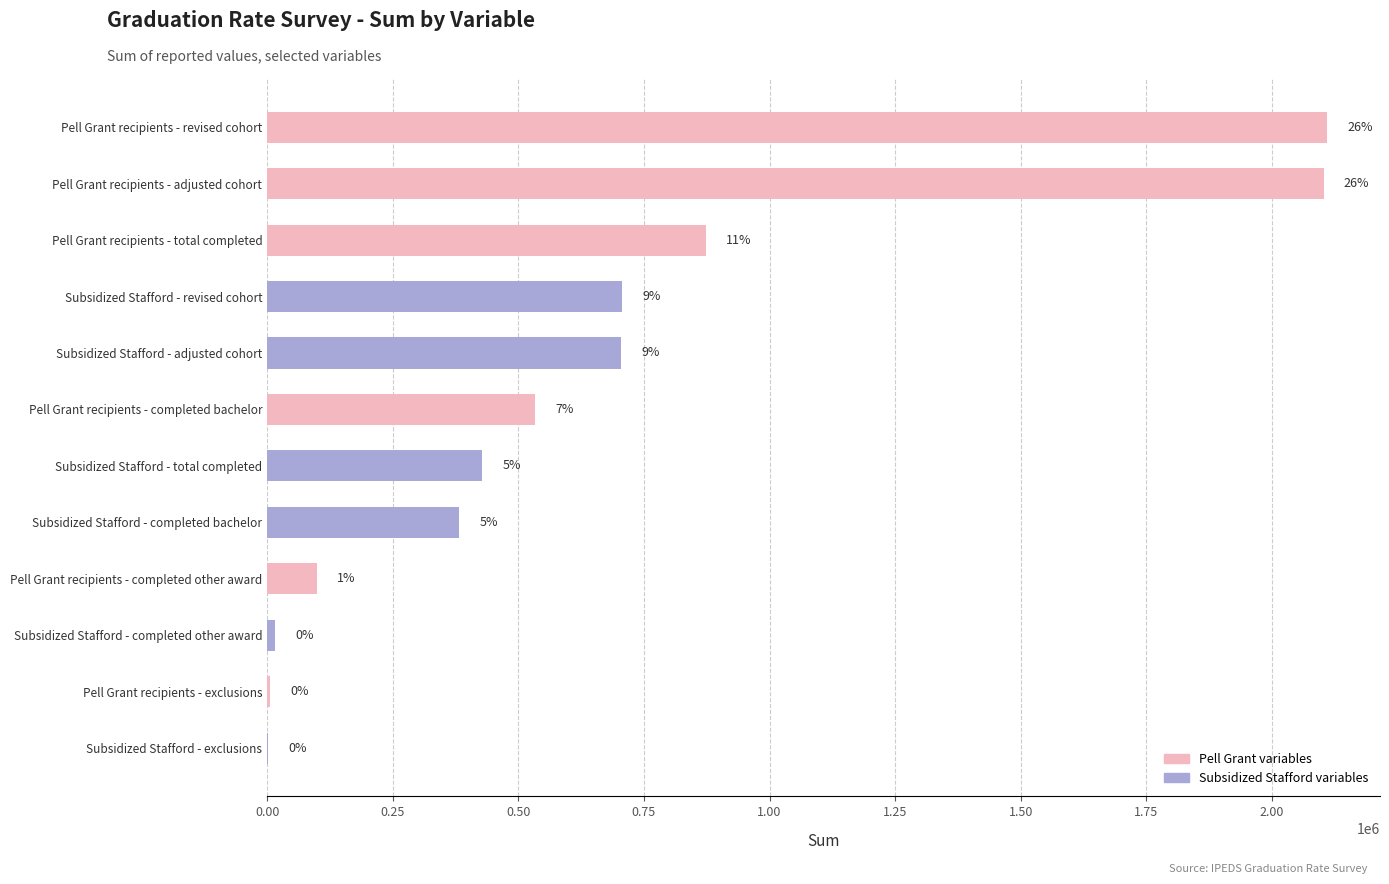

What is the smallest value displayed?

1525